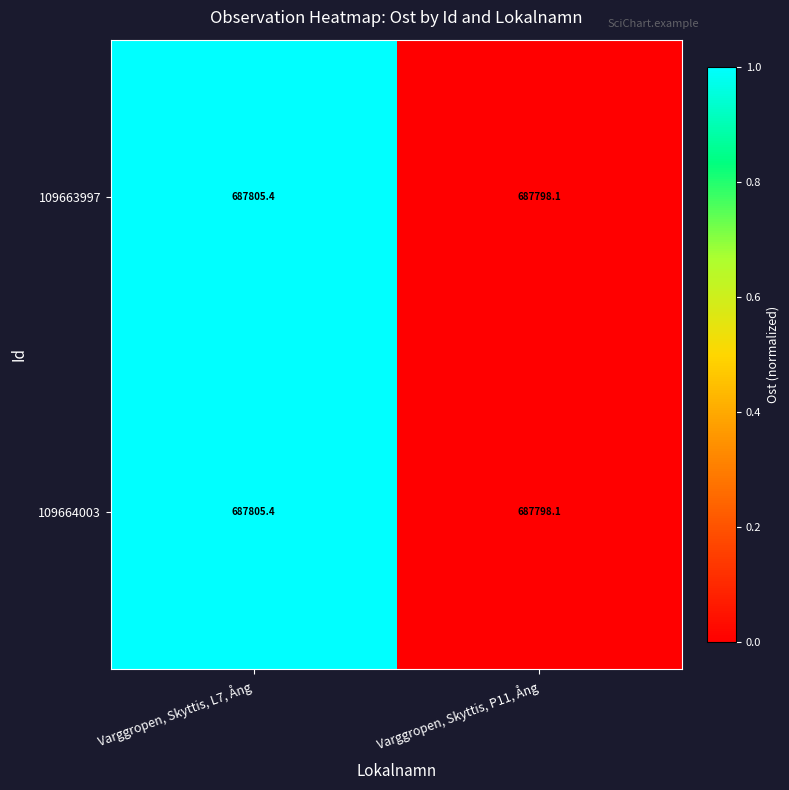

The value of 109664003 at Varggropen, Skyttis, P11, Ång is 274393.7. True or false?

False